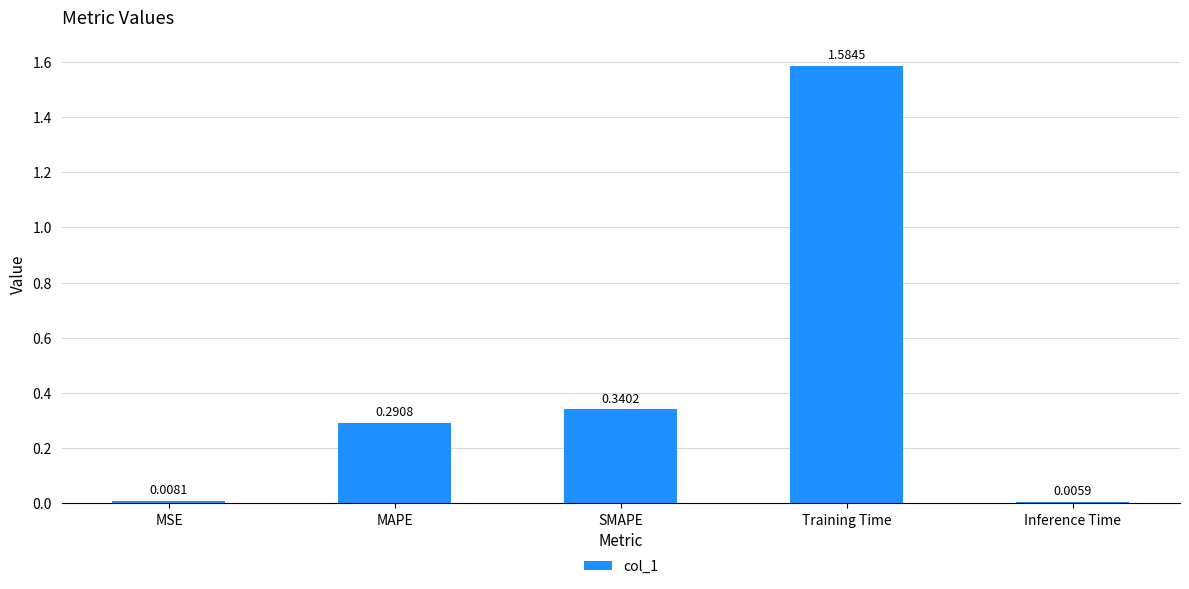

What is the label of the 1st bar from the left?

MSE